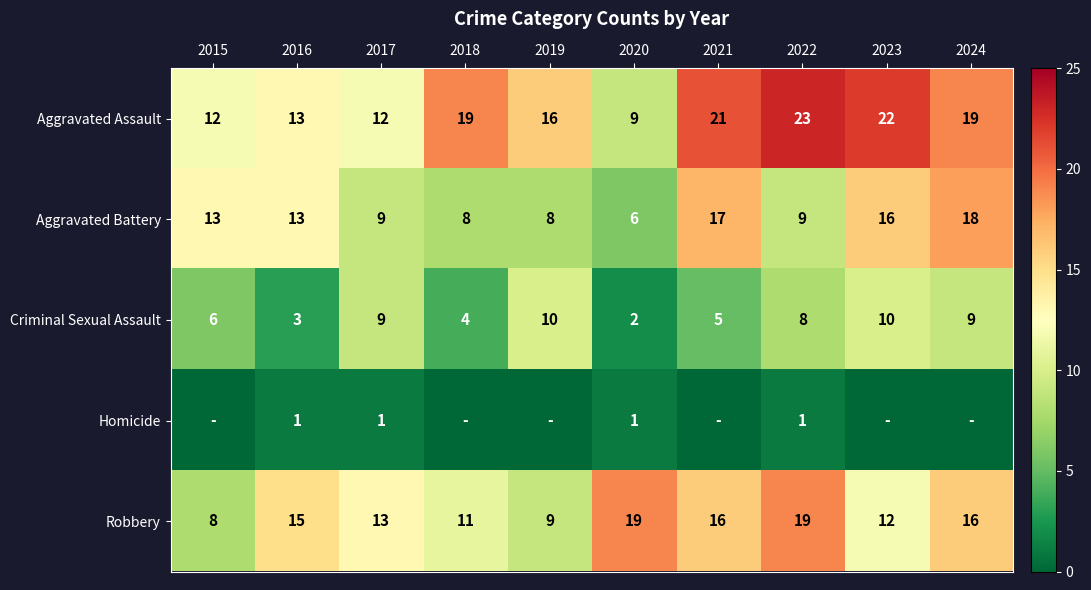

Which category has the highest value across all series?

2022